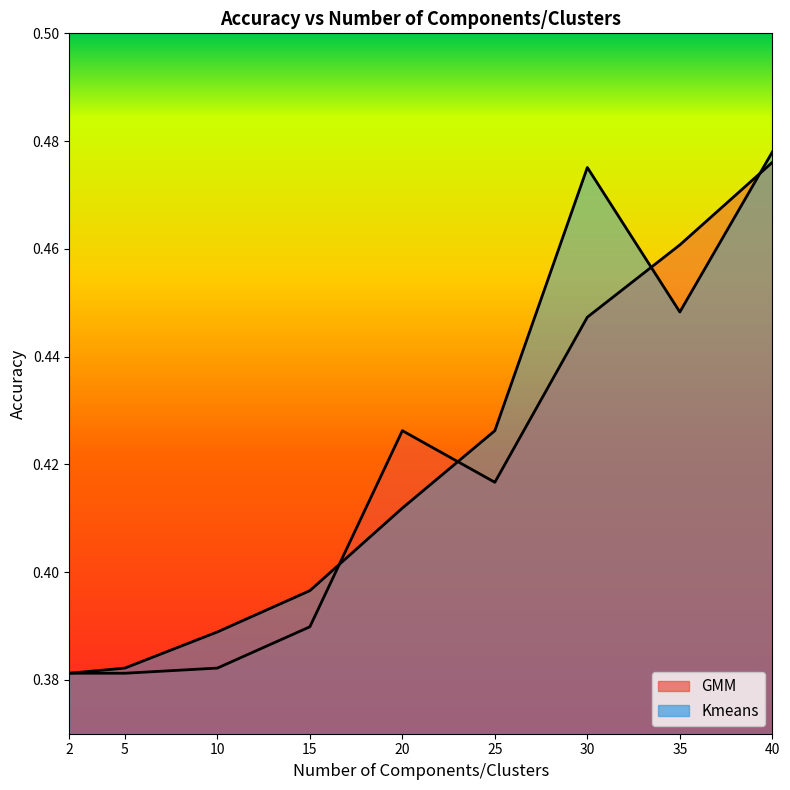

Which series has the largest total across all categories?

Kmeans